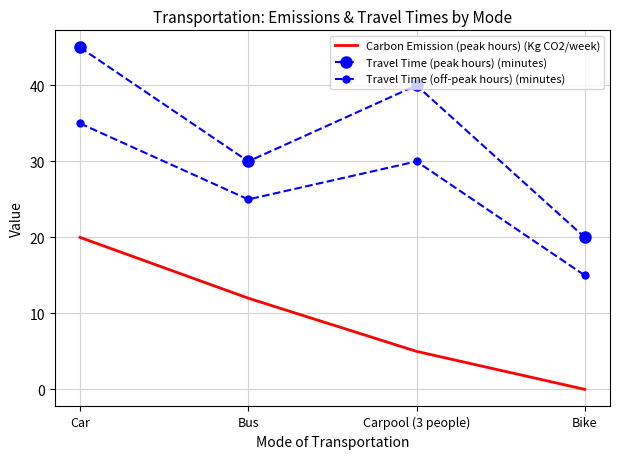

True or false: Travel Time (peak hours) (minutes) and Travel Time (off-peak hours) (minutes) cross at least once.

False